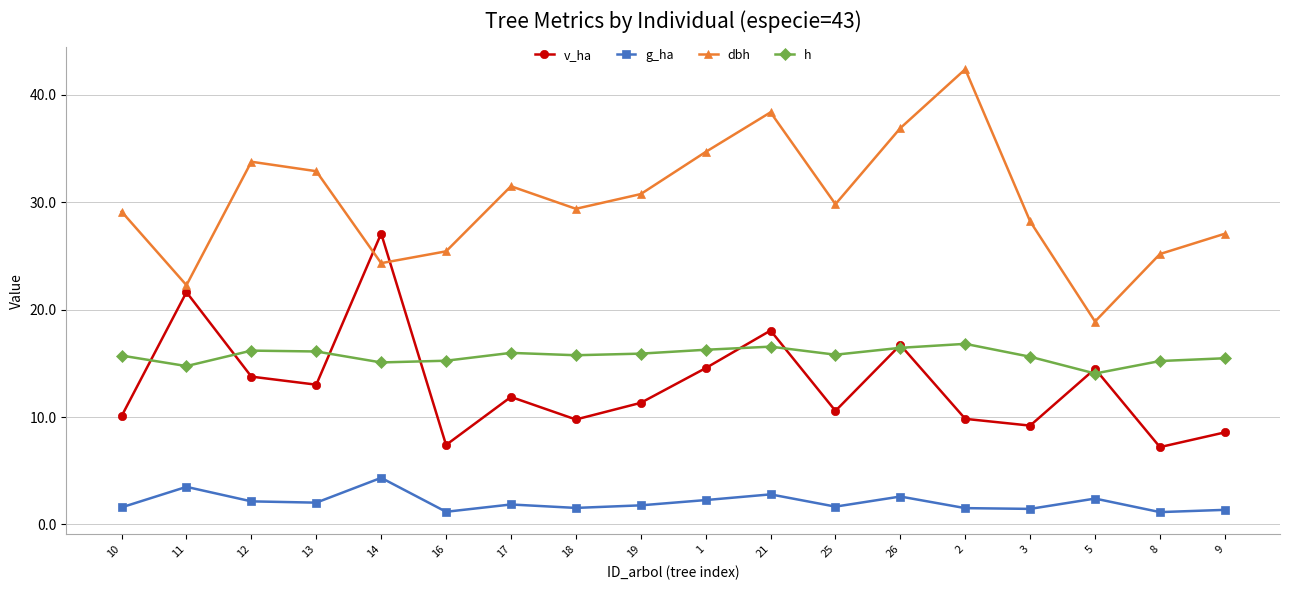

Which series has the largest range (max minus min)?

dbh